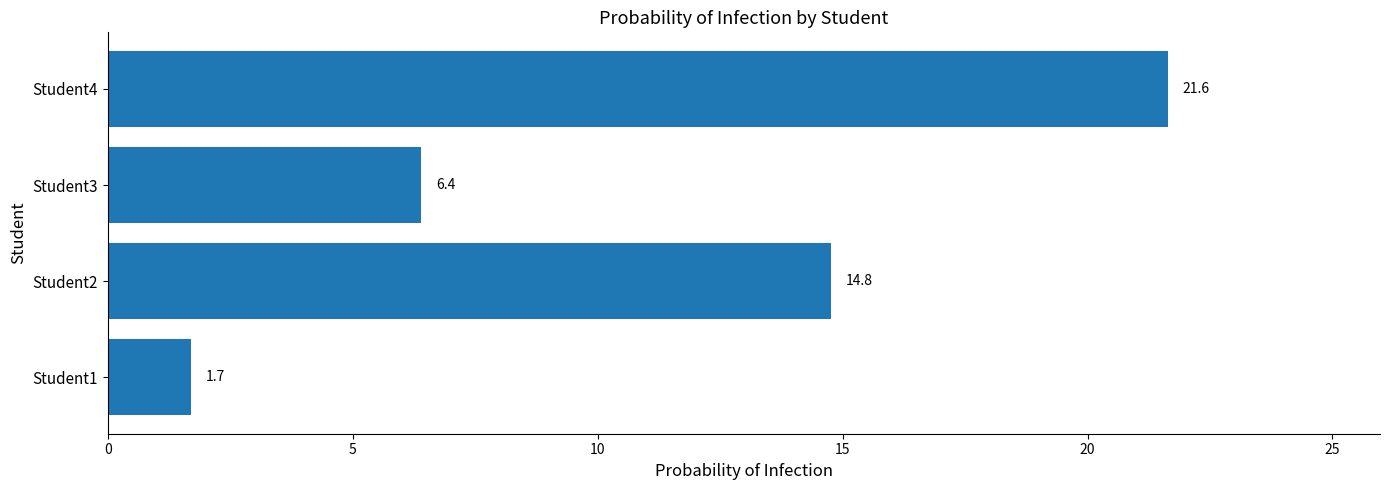

List the labels in order of value, smallest first.

Student1, Student3, Student2, Student4